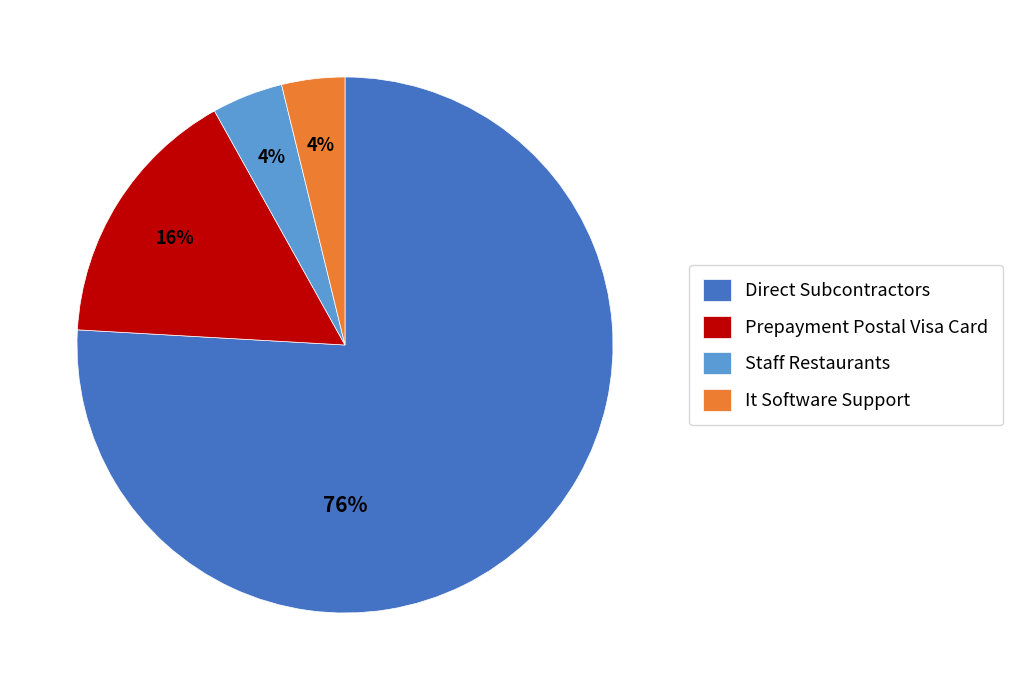

True or false: Direct Subcontractors accounts for 76% of the total.

True